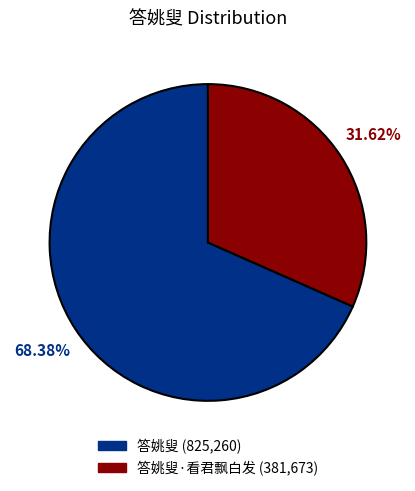

Is 答姚叟 the majority of the pie?

Yes